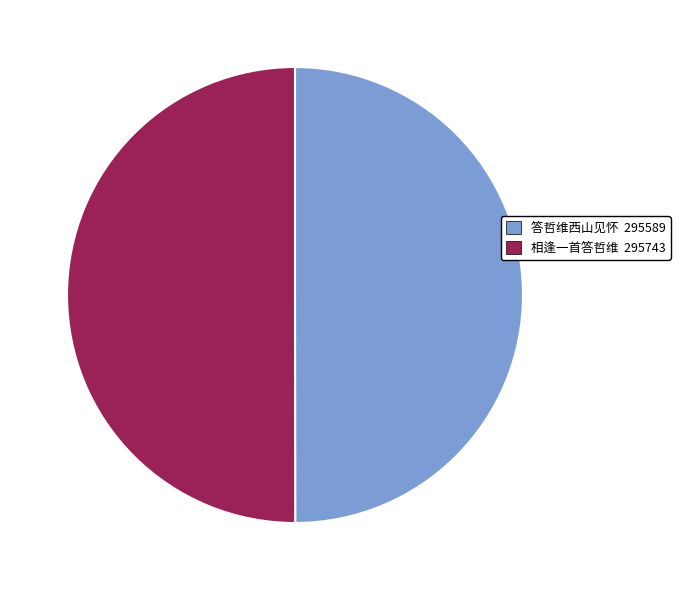

Approximately how many times larger is the value at 相逢一首答哲维 compared to 答哲维西山见怀?

1.0